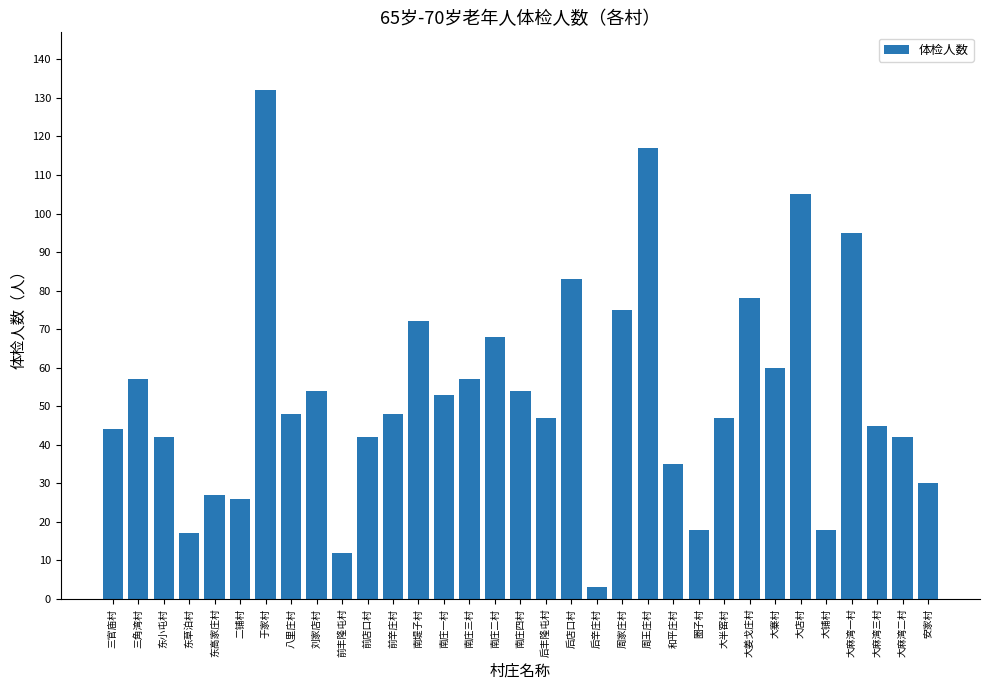

What is the label of the 32nd bar from the left?

大麻湾二村